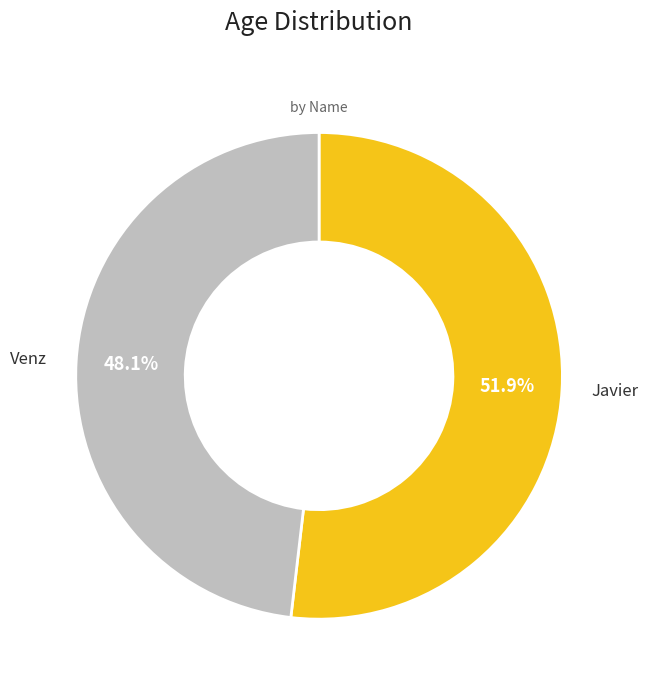

What is the smallest slice in the pie chart?

Venz